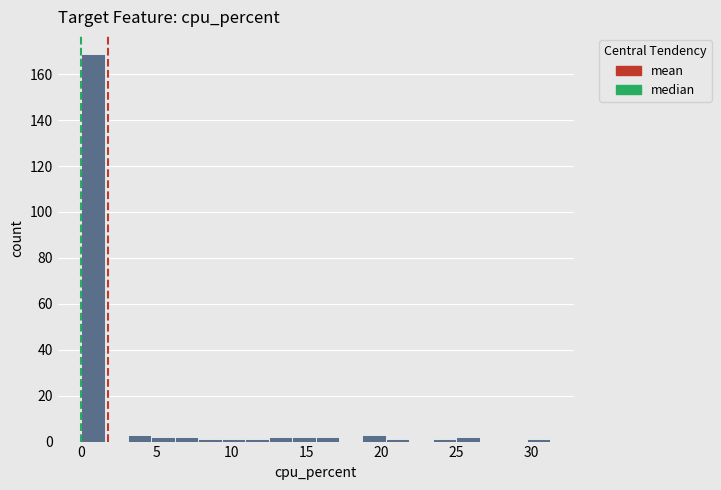

Read against the x-axis, roughly where is the centre of the tallest bar?

1.0